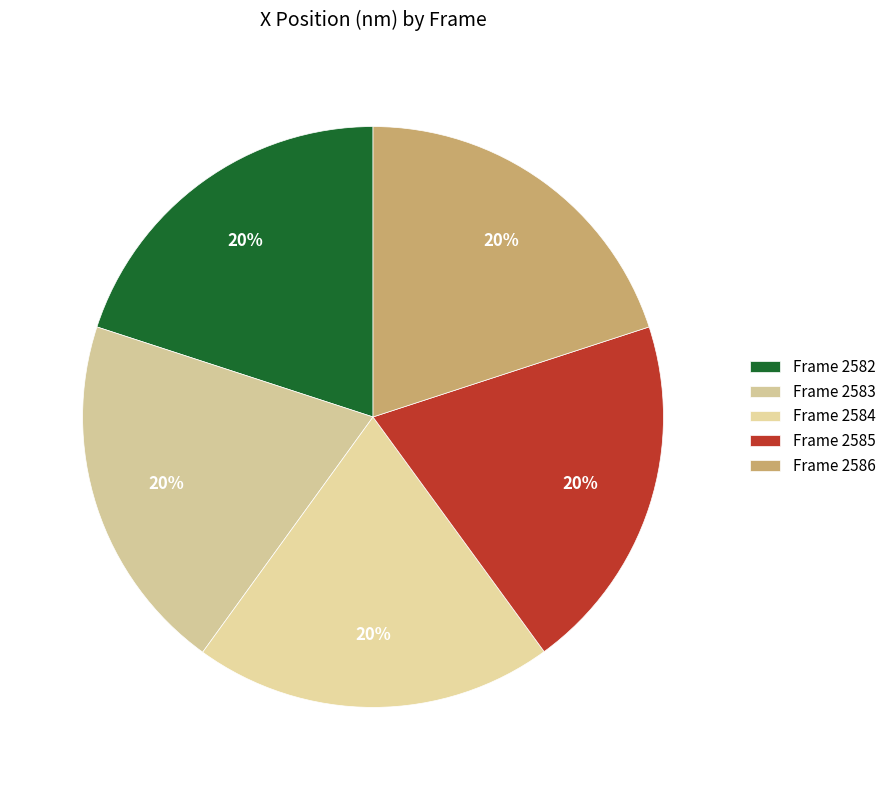

What is the change in value from Frame 2584 to Frame 2586?

-48.4